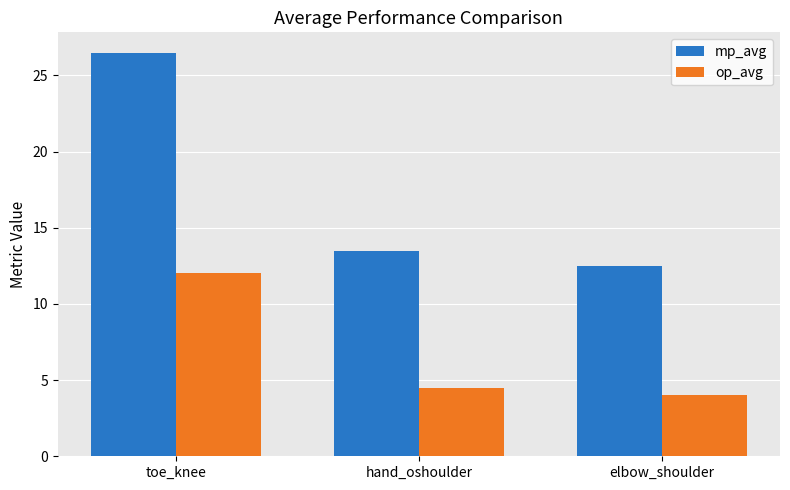

What is the label of the 2nd bar from the left?

hand_oshoulder